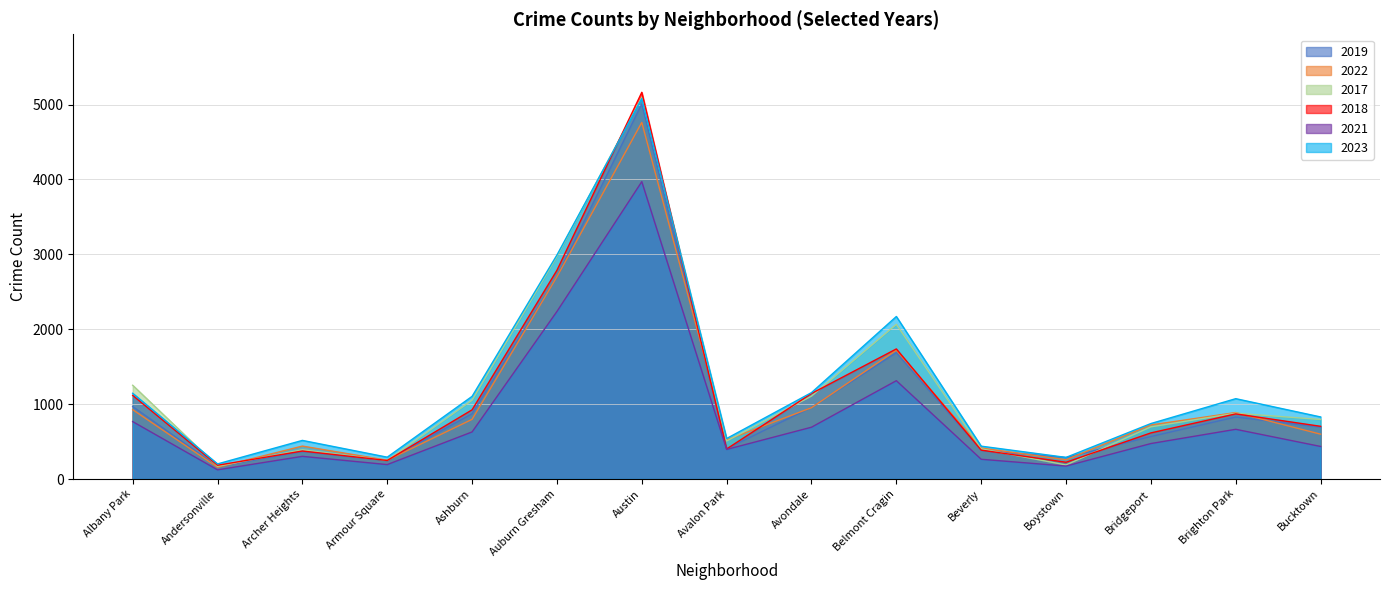

True or false: 2021 has more than 0 interior local peaks.

True